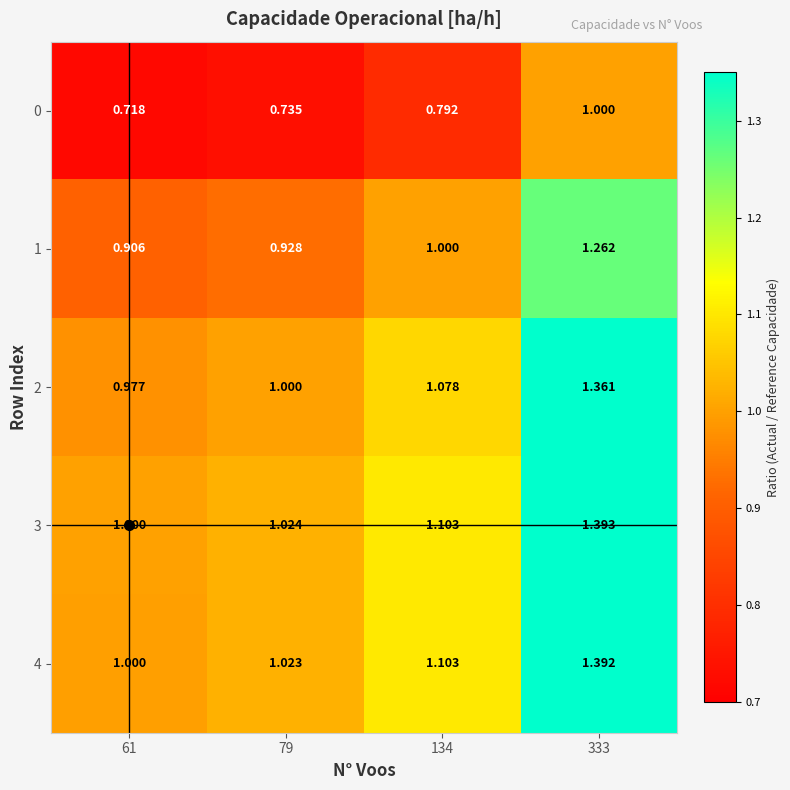

Which has a higher value, 134 or 333?

333